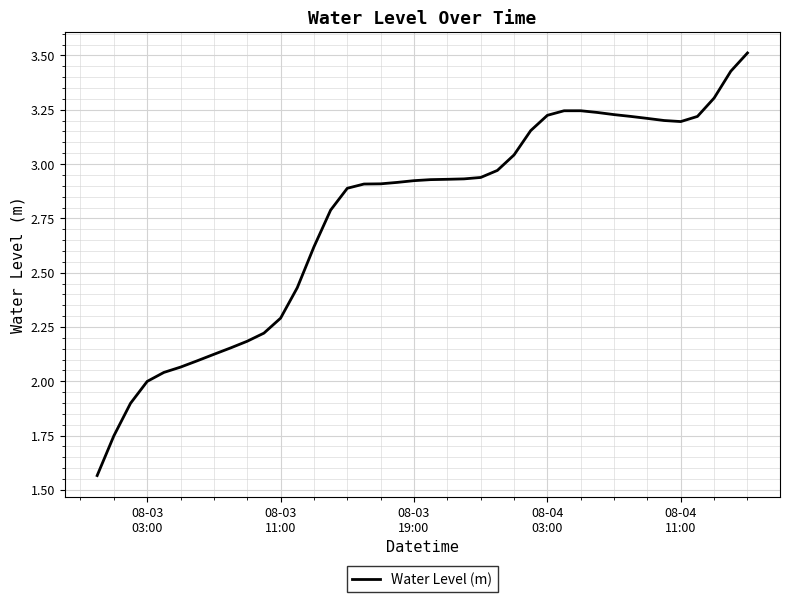

What is the difference between the maximum and minimum values?

1.9